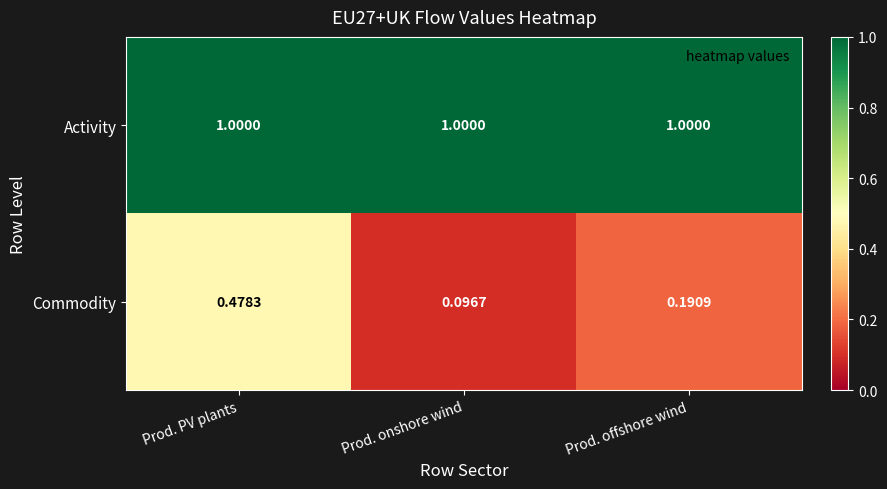

Which series has the largest range (max minus min)?

Commodity